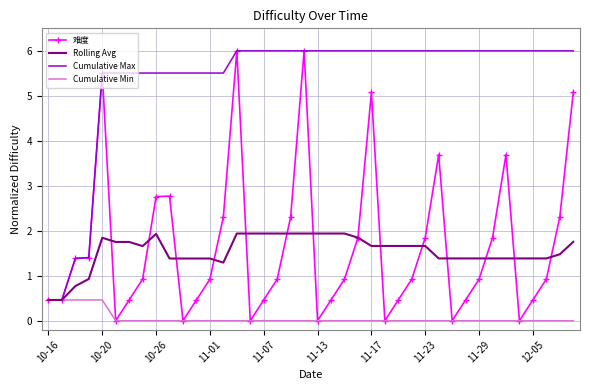

What is the lowest value of the Rolling Avg series?

0.5